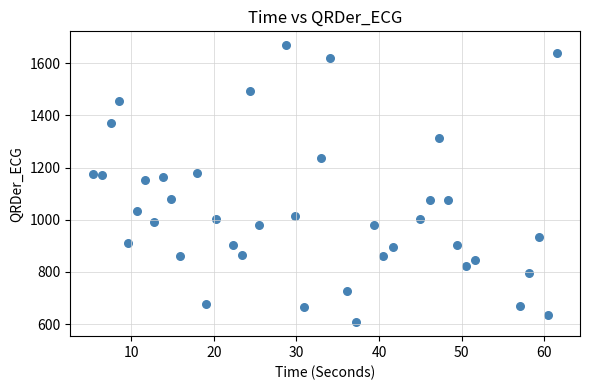

What Y value in the scatter plot is closest to 1137?

1152.8